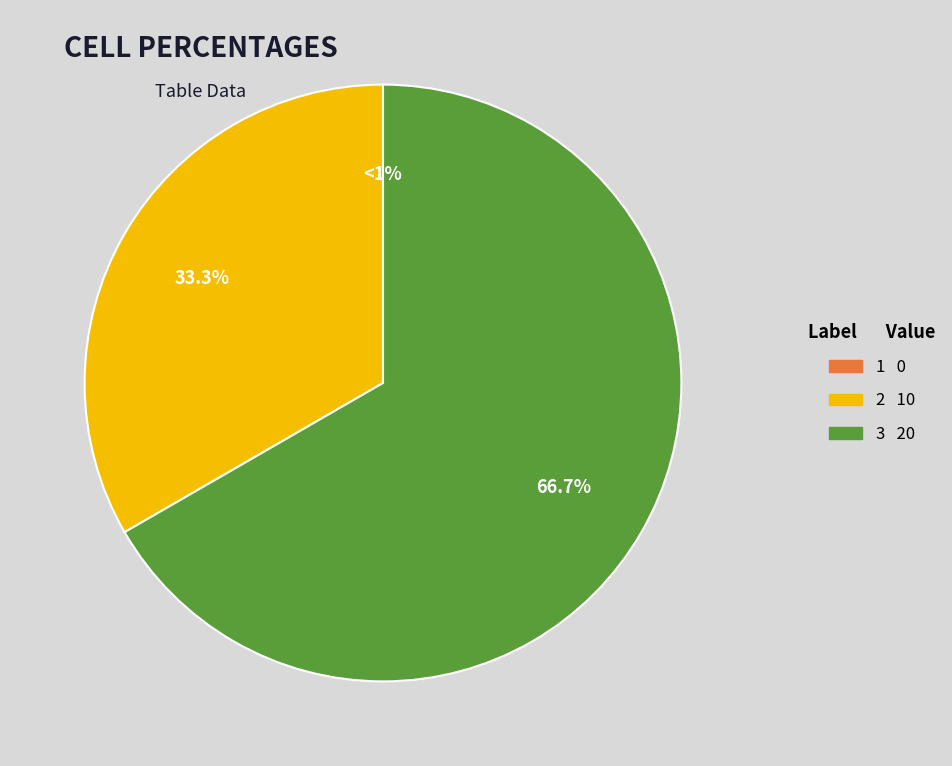

What is the total percentage of 1 and 3?

66.7%